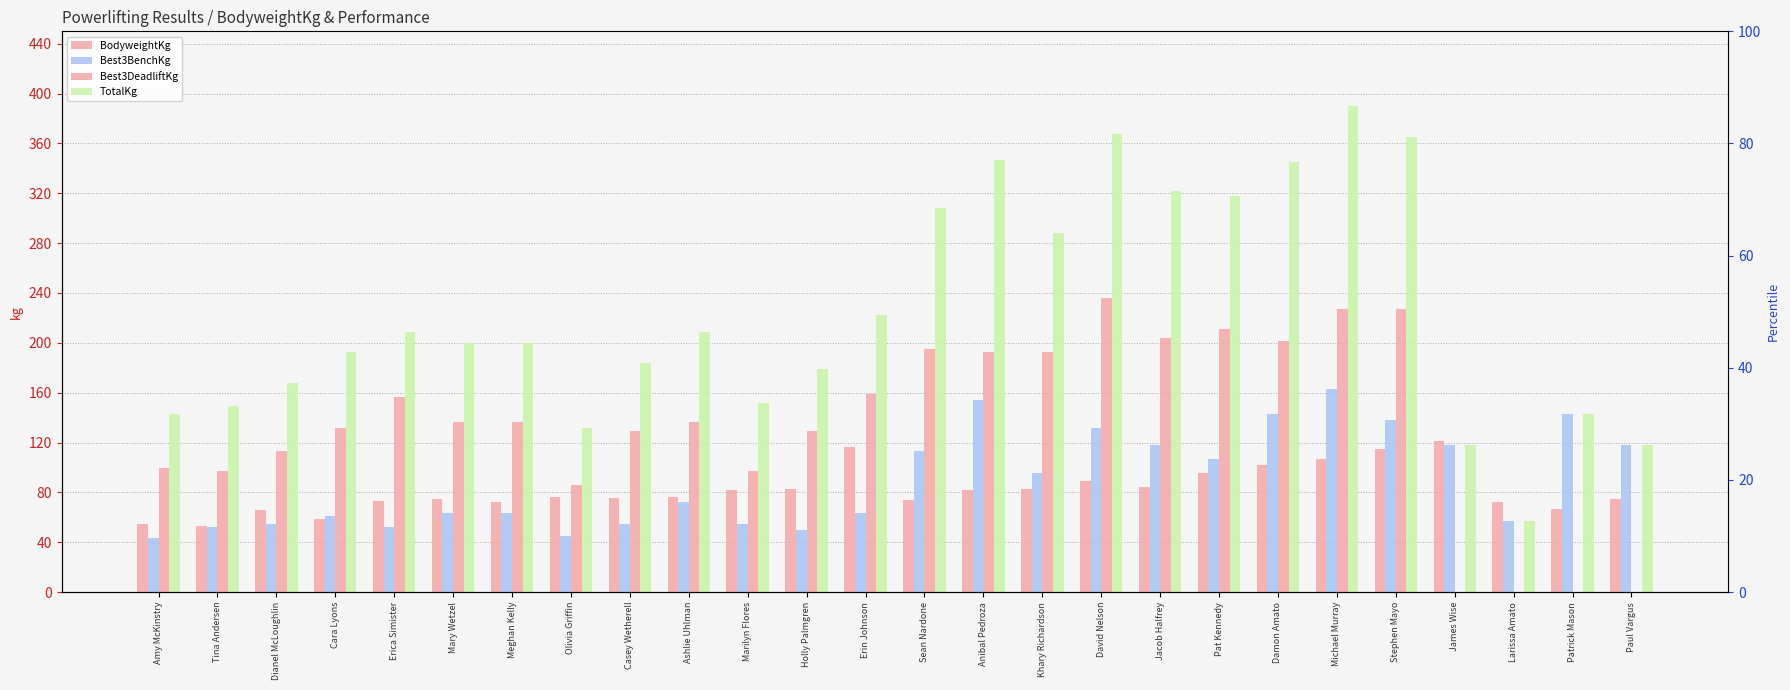

Rank the categories by BodyweightKg value from highest to lowest.

James Wise, Erin Johnson, Stephen Mayo, Michael Murray, Damon Amato, Pat Kennedy, David Nelson, Jacob Halfrey, Khary Richardson, Holly Palmgren, Marilyn Flores, Anibal Pedroza, Olivia Griffin, Ashlie Uhlman, Casey Wetherell, Paul Vargus, Mary Wetzel, Sean Nardone, Erica Simister, Larissa Amato, Meghan Kelly, Patrick Mason, Dianel McLoughlin, Cara Lyons, Amy McKinstry, Tina Andersen